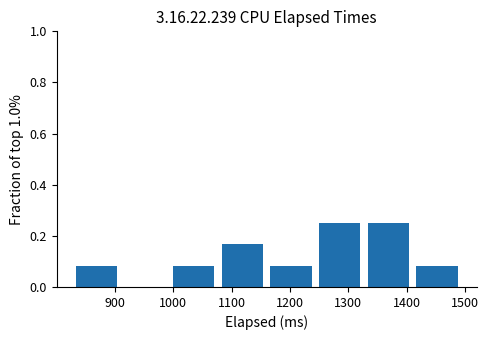

Reading left to right, list every bar in this chart as the range it spans on the x-axis followed by its height. Neither the bar edges nor the heights are printed on the chart, so give them approximately, as read against the axes.

830 to 920: 0.08
920 to 1000: 0
1000 to 1080: 0.08
1080 to 1170: 0.16
1170 to 1250: 0.08
1250 to 1330: 0.26
1330 to 1420: 0.26
1420 to 1500: 0.08